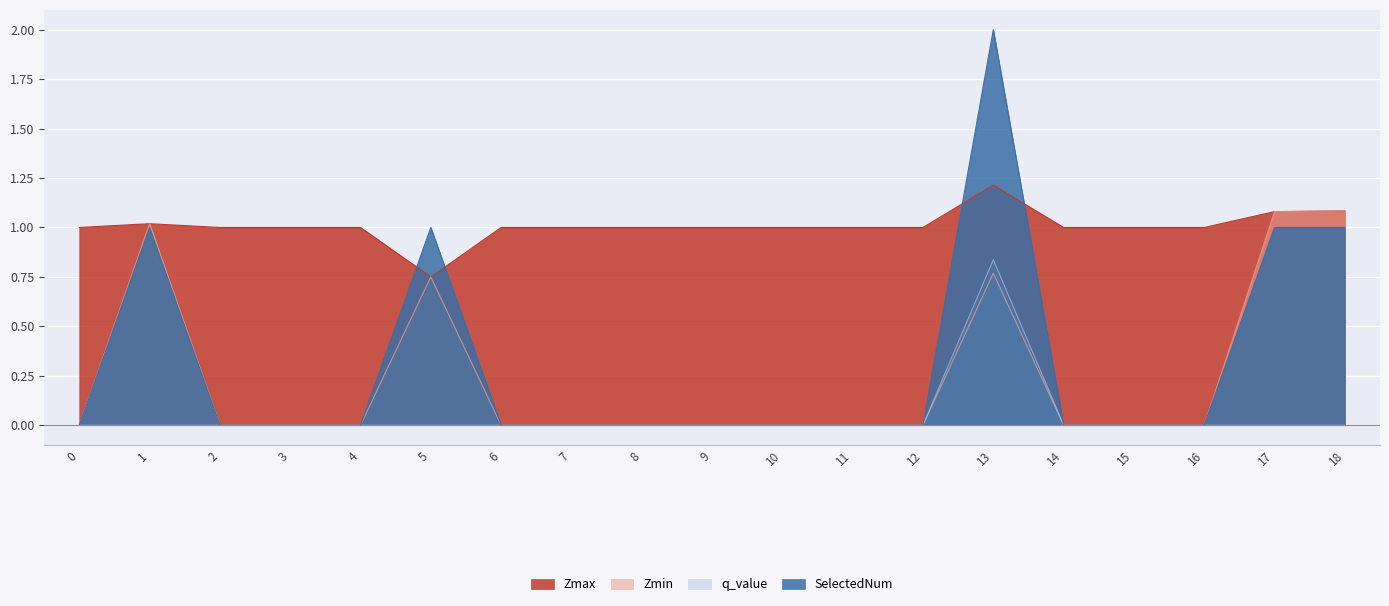

At which category does the chart reach its peak across all series?

13